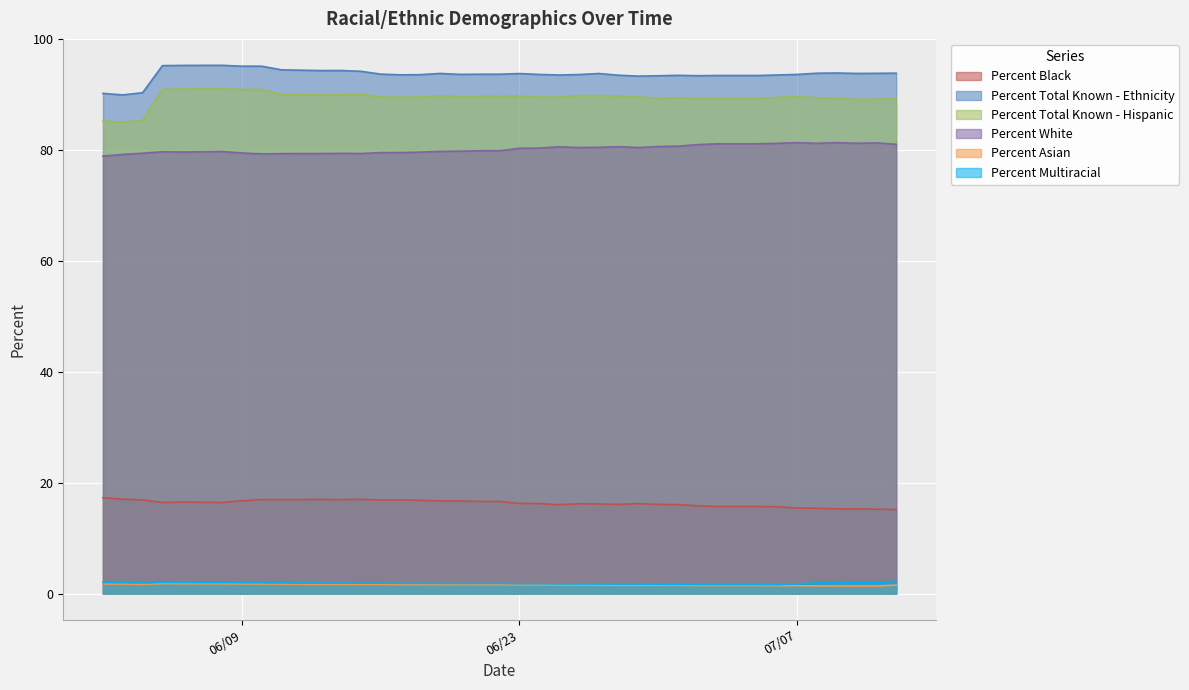

What is the difference between the Percent Total Known - Ethnicity values at 06/25/2020 and 06/11/2020?

0.9